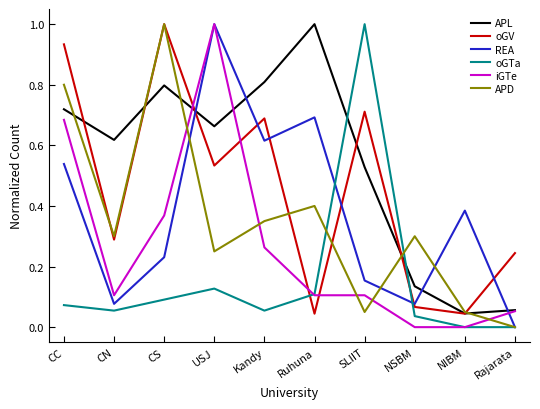

What are all the series names shown in the legend?

APL, oGV, REA, oGTa, iGTe, APD